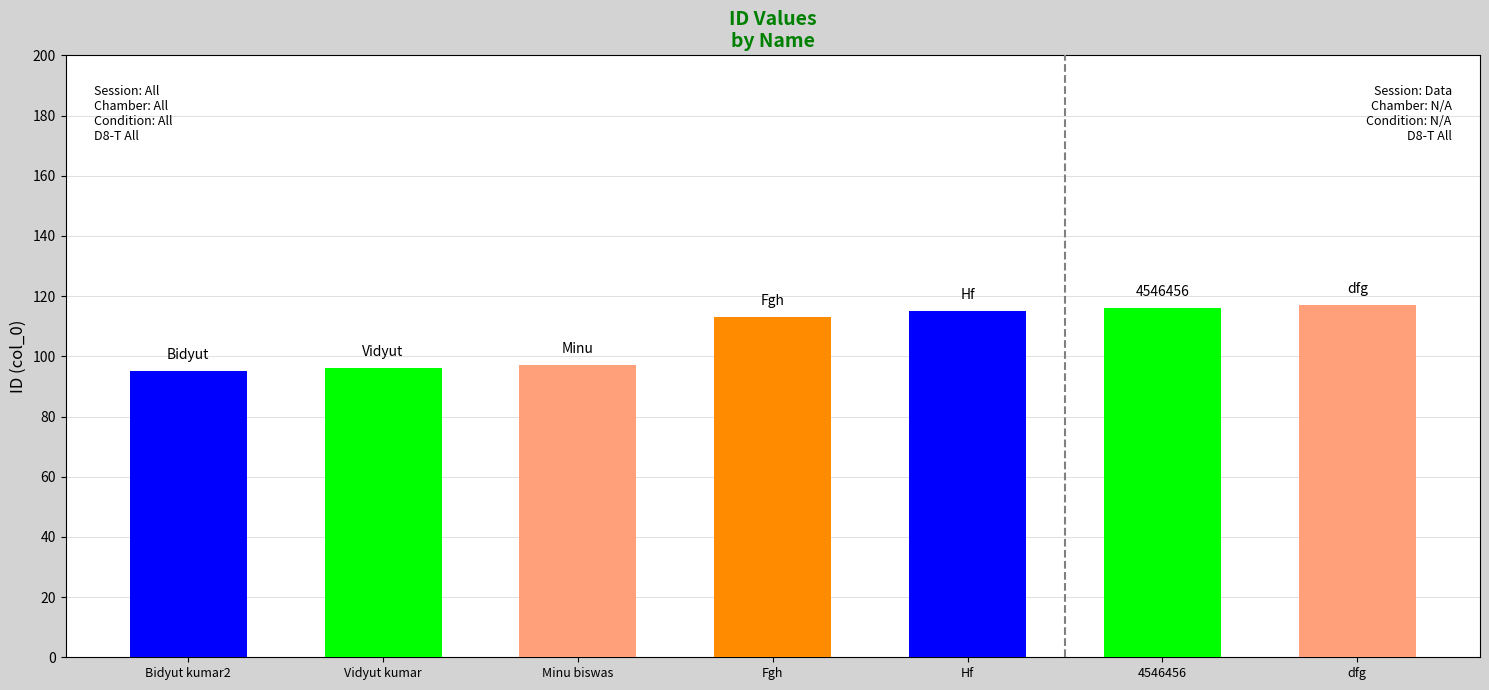

Reading right to left, what are all the values shown in this chart?

dfg=117	4546456=116	Hf=115	Fgh=113	Minu biswas=97	Vidyut kumar=96	Bidyut kumar2=95